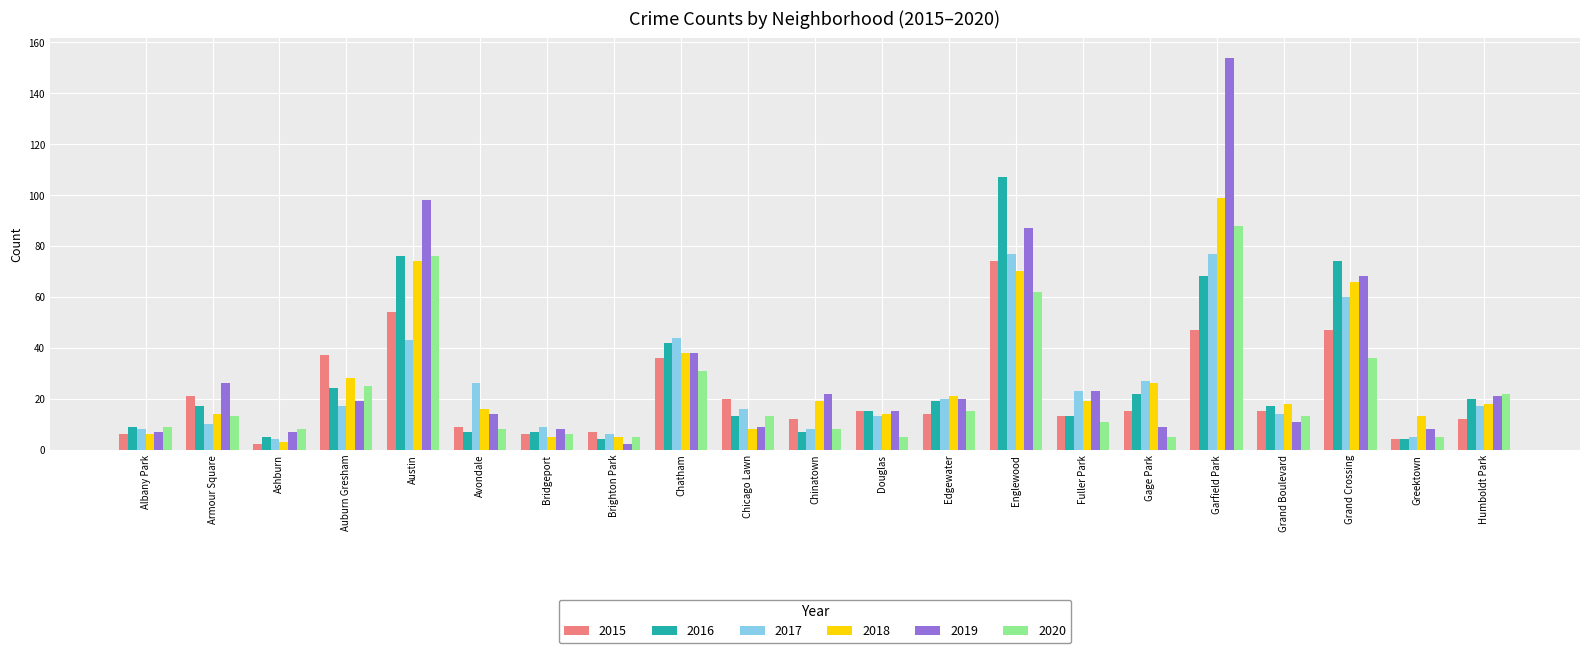

The 2017 series shows 138 at Englewood. True or false?

False